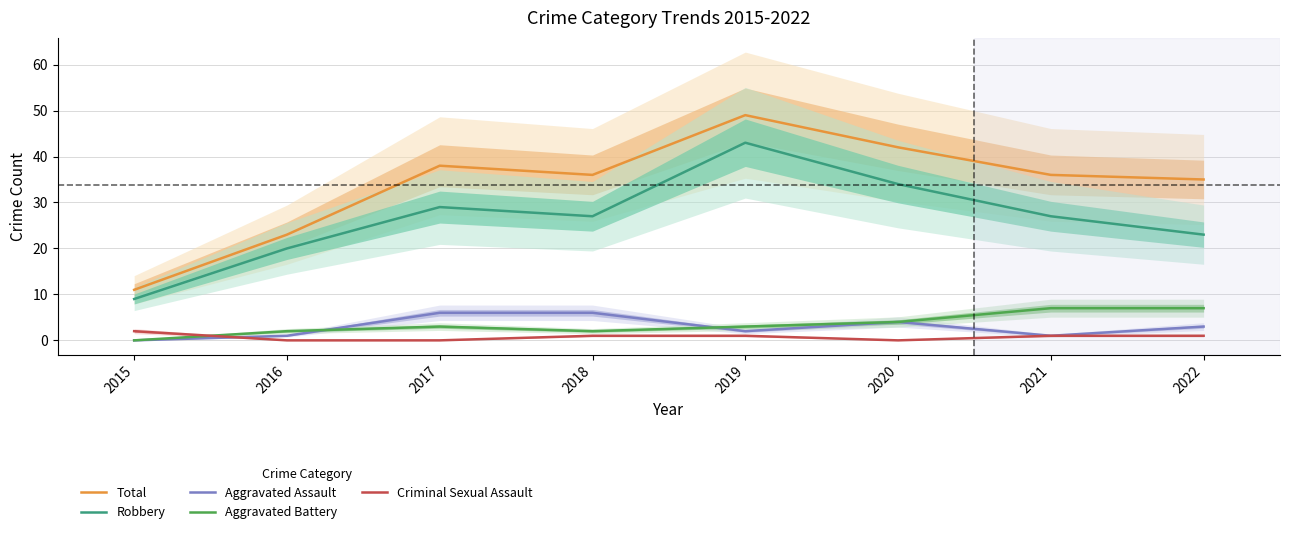

Which has a higher value, 2020 or 2017?

2020